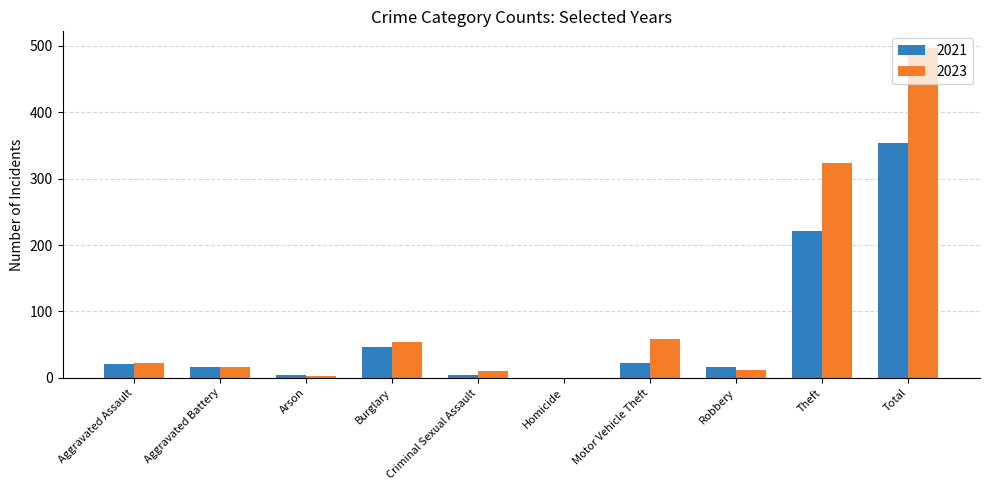

What is the total value across all series at Motor Vehicle Theft?

81